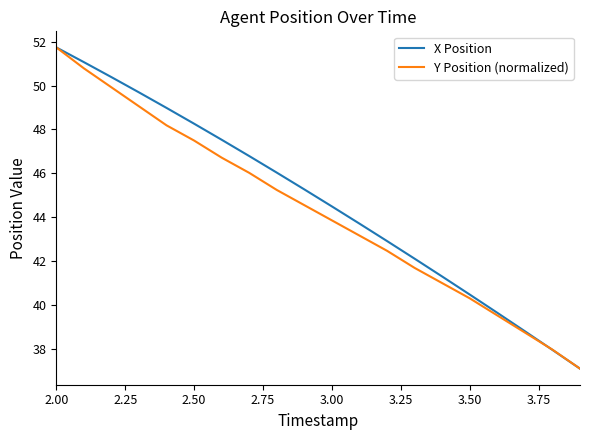

What is the minimum value shown in the chart?

37.1